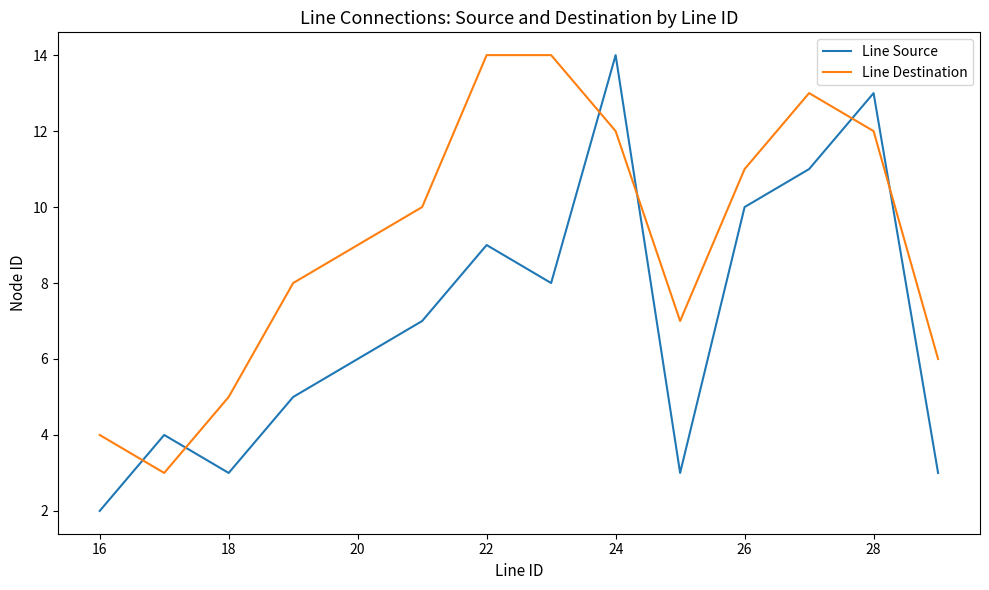

What are all the series names shown in the legend?

Line Source, Line Destination